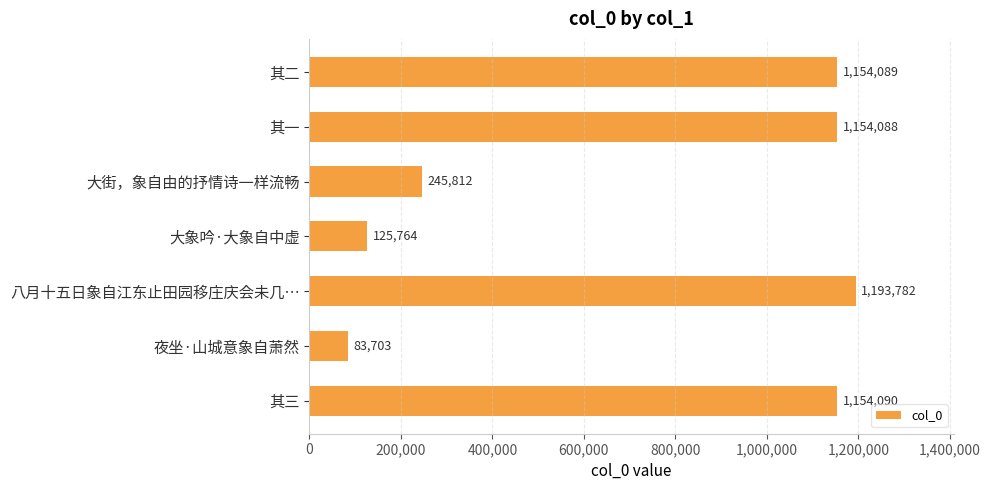

Are the bars horizontal?

Yes